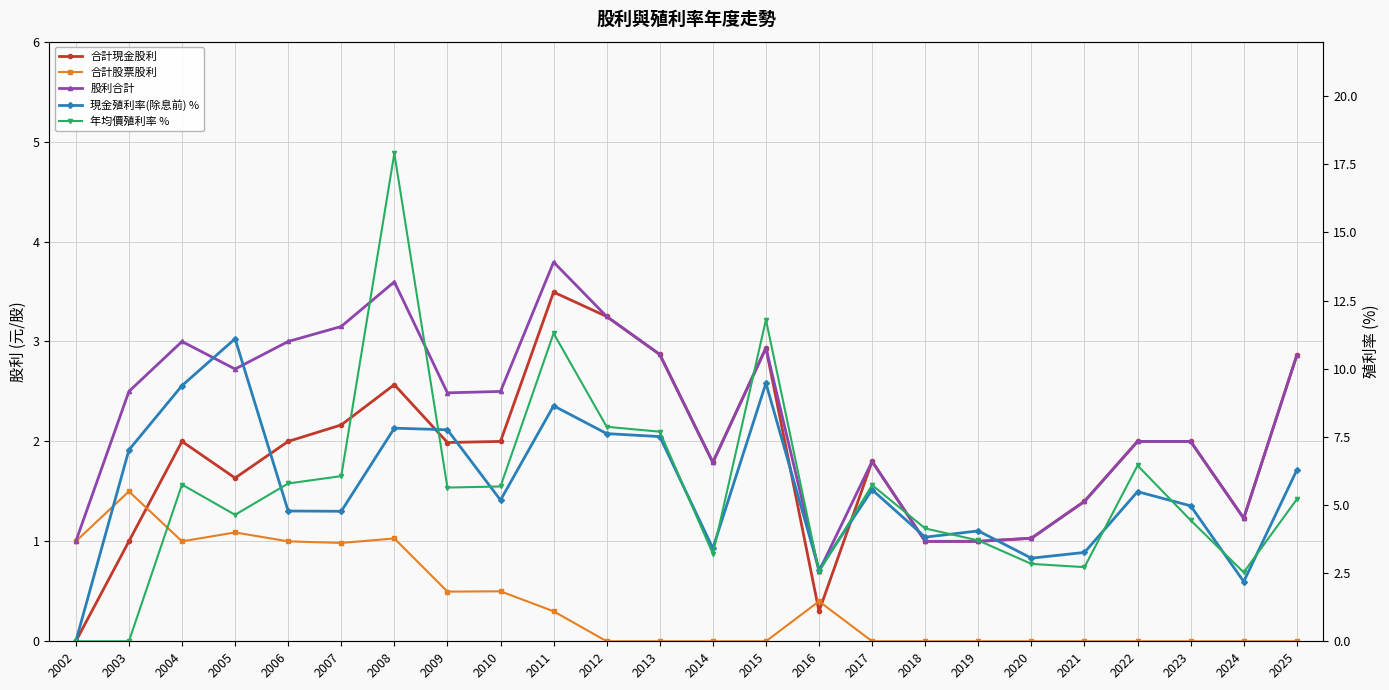

Which has a higher value, 2013 or 2008?

2013